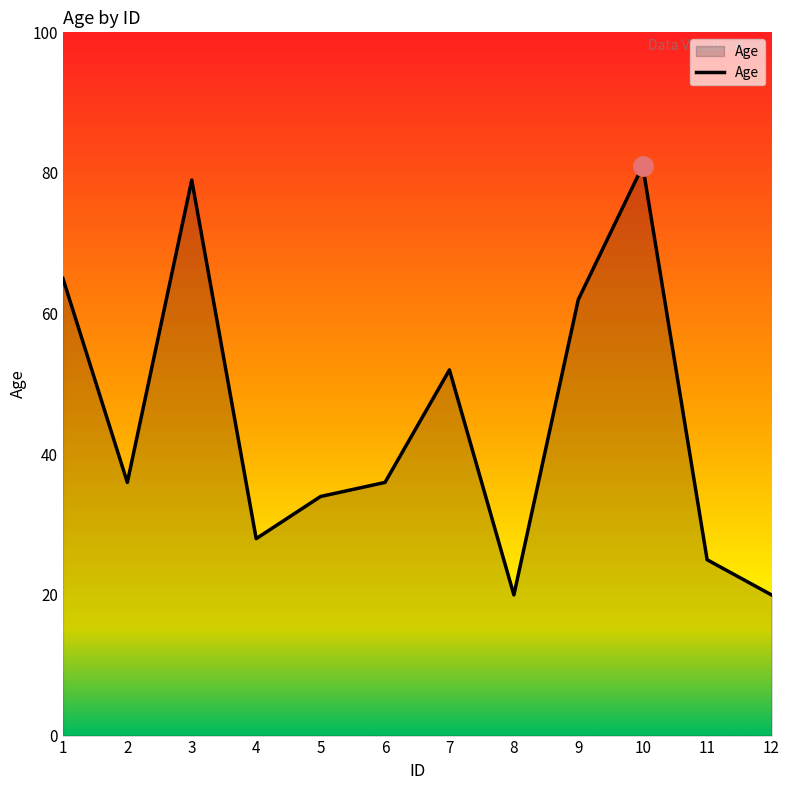

Does the chart display data point markers on the line(s)?

No